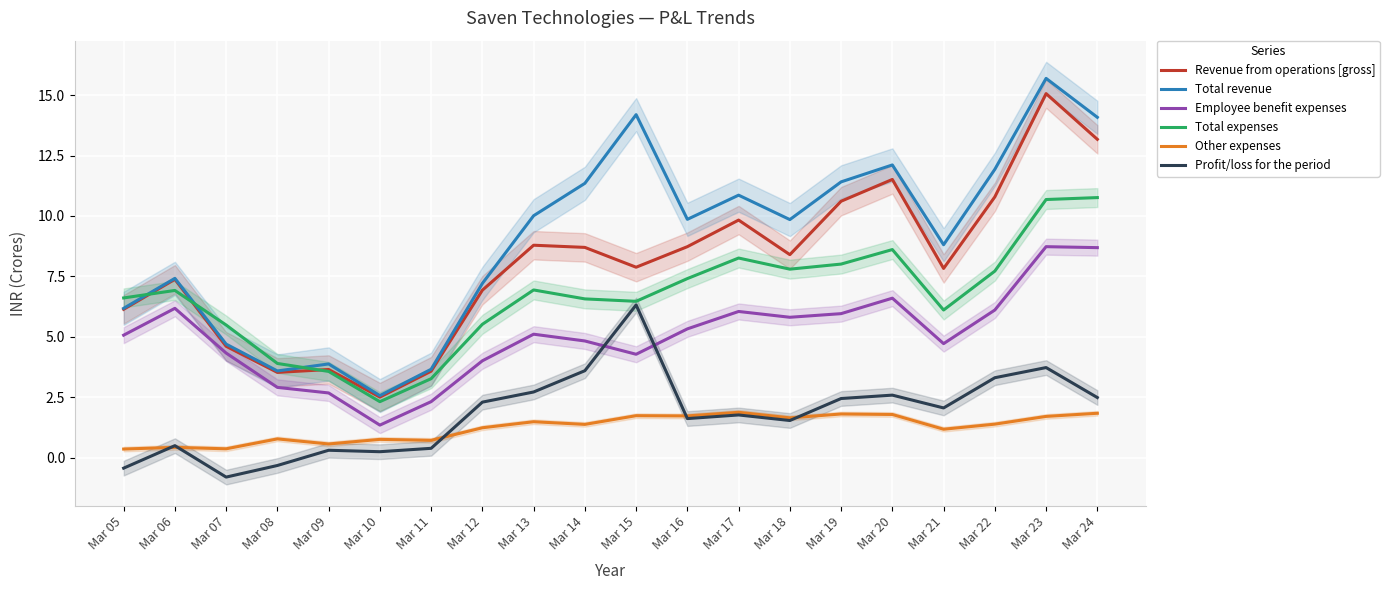

Is the value of Revenue from operations [gross] at Mar 21 greater than the value of Employee benefit expenses at Mar 07?

Yes